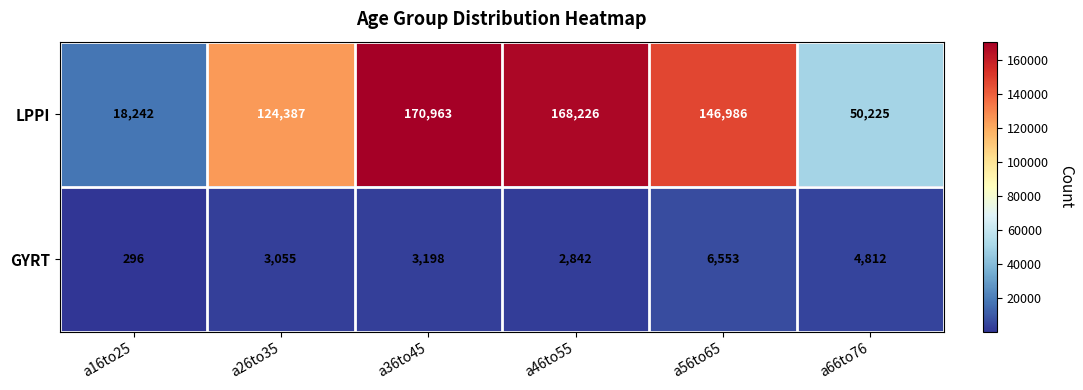

What is the smallest value displayed?

296